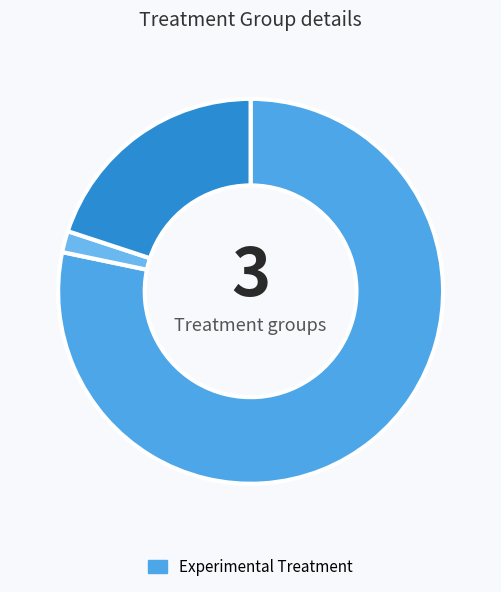

To the nearest percent, what is the difference between the largest and smallest slice percentages?

76%